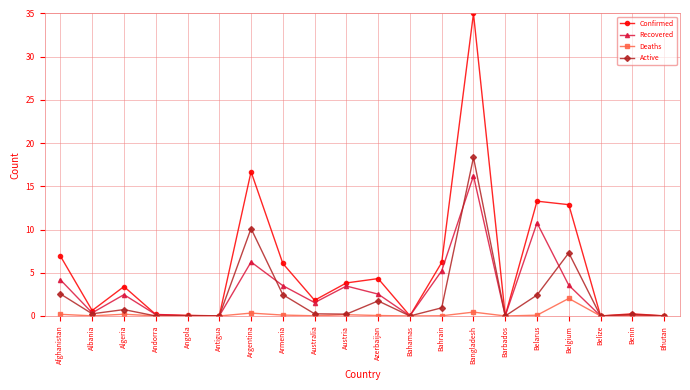

Which series has the largest range (max minus min)?

Confirmed